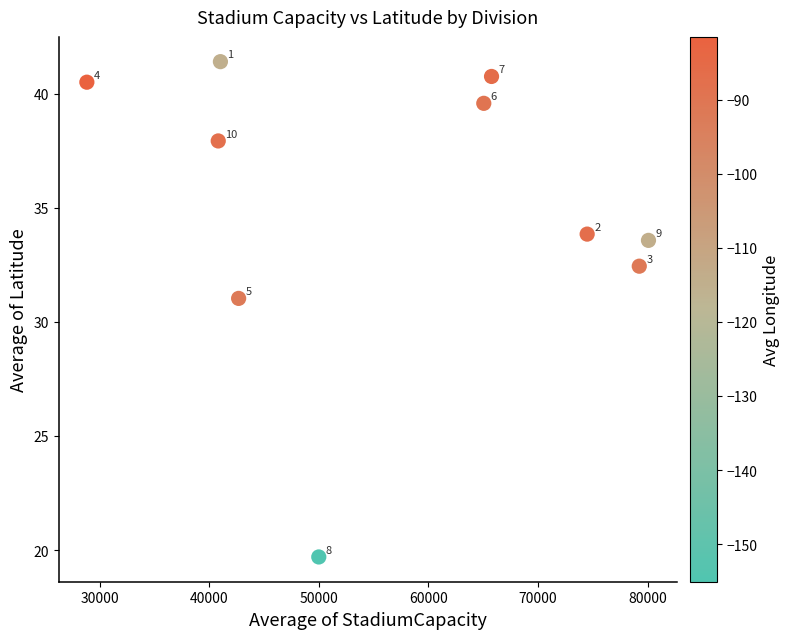

What is the range of X values (max minus min)?

51225.6